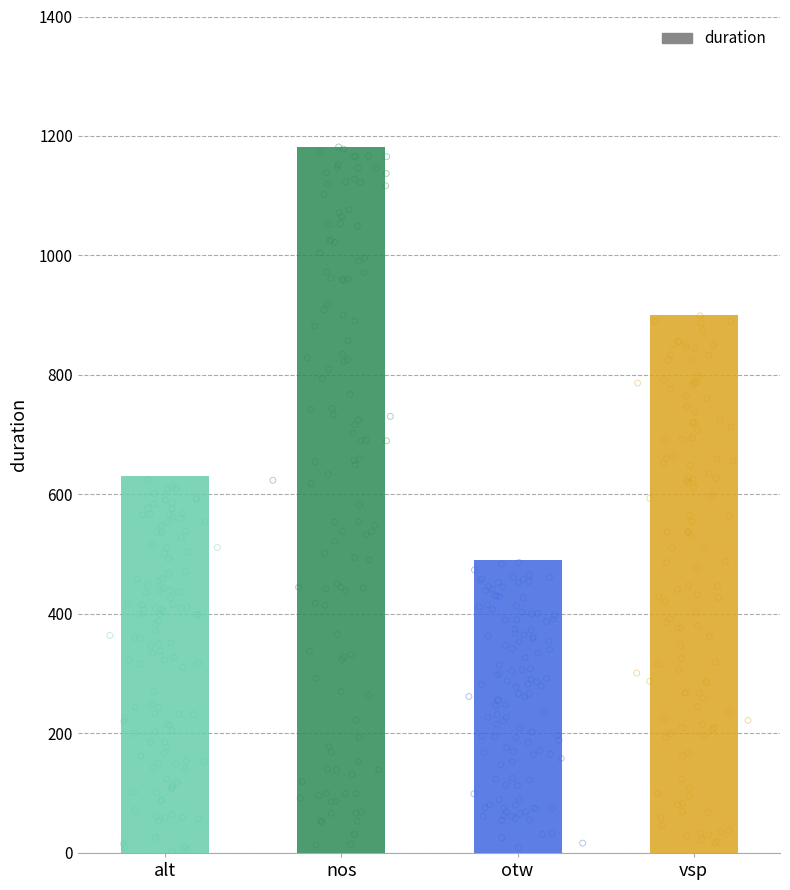

What is the change in value from alt to vsp?

+270